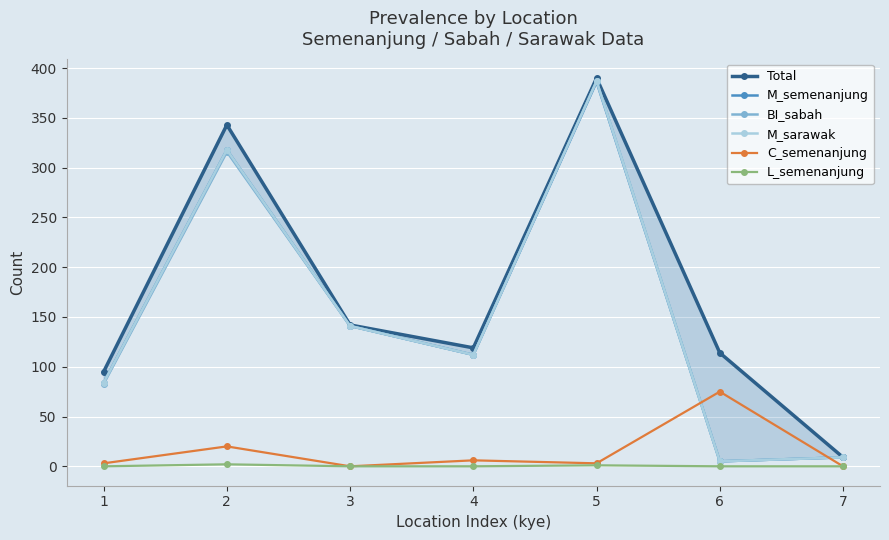

How many lines are shown in the chart?

6